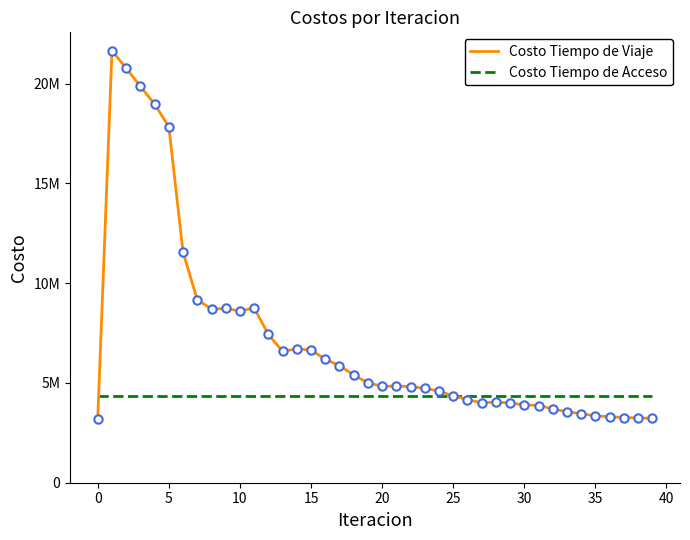

How many times do Costo Tiempo de Viaje and Costo Tiempo de Acceso cross each other?

2